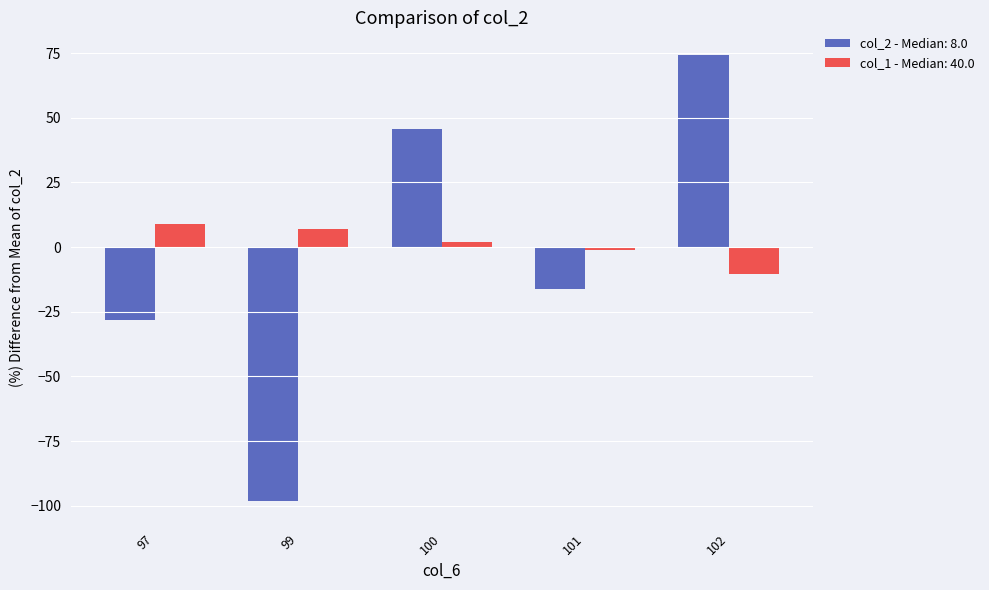

Reading right to left, what are all the values shown in this chart?

col_2 - Median: 8.0: 102=74.4	101=-16.0	100=45.6	99=-98.3	97=-28.2
col_1 - Median: 40.0: 102=-10.6	101=-1.1	100=2.0	99=7.1	97=8.9